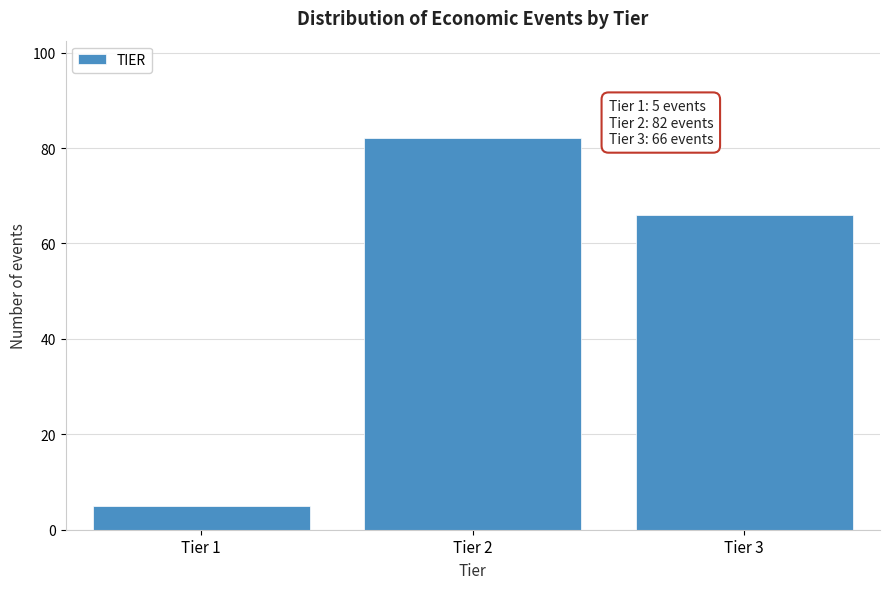

Reading right to left, what are all the values shown in this chart?

Tier 3=66	Tier 2=82	Tier 1=5